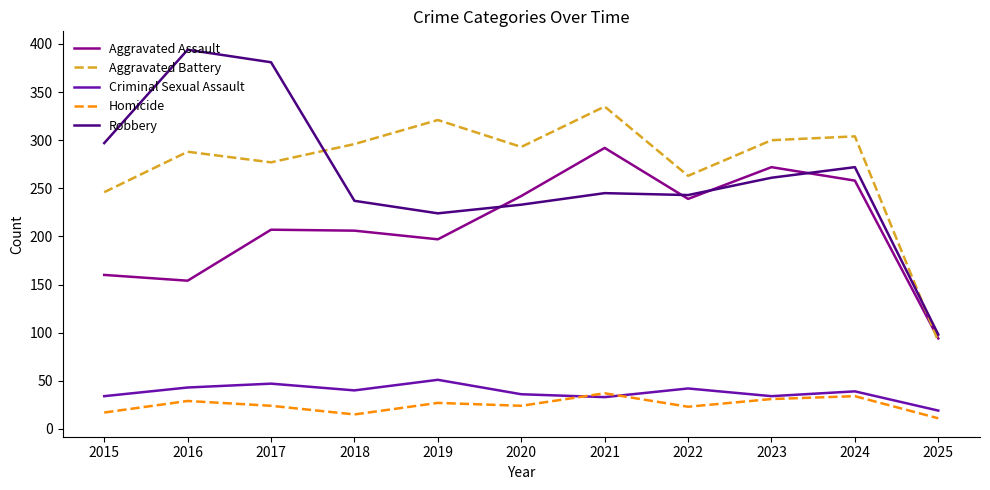

What are all the series names shown in the legend?

Aggravated Assault, Aggravated Battery, Criminal Sexual Assault, Homicide, Robbery